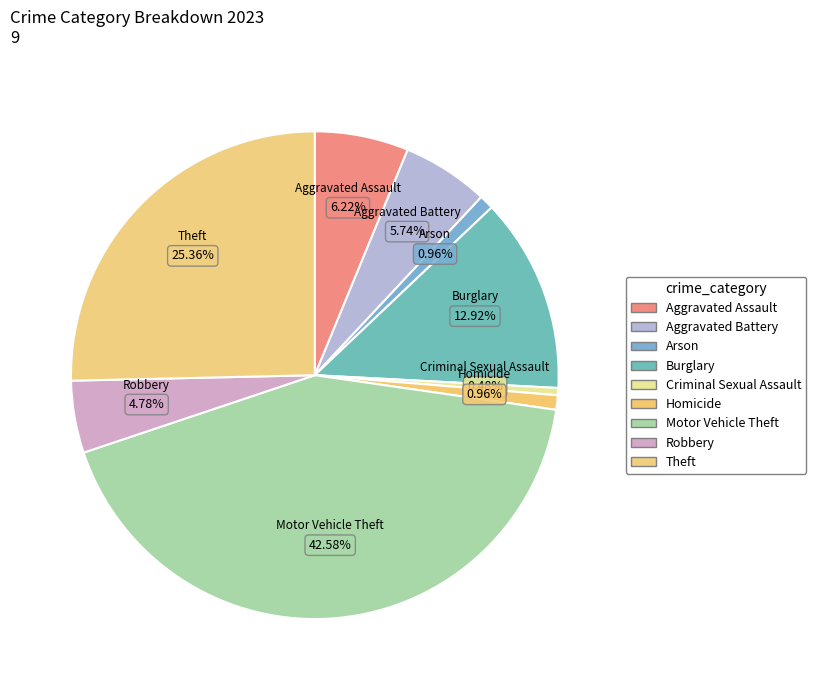

True or false: Motor Vehicle Theft accounts for 52% of the total.

False